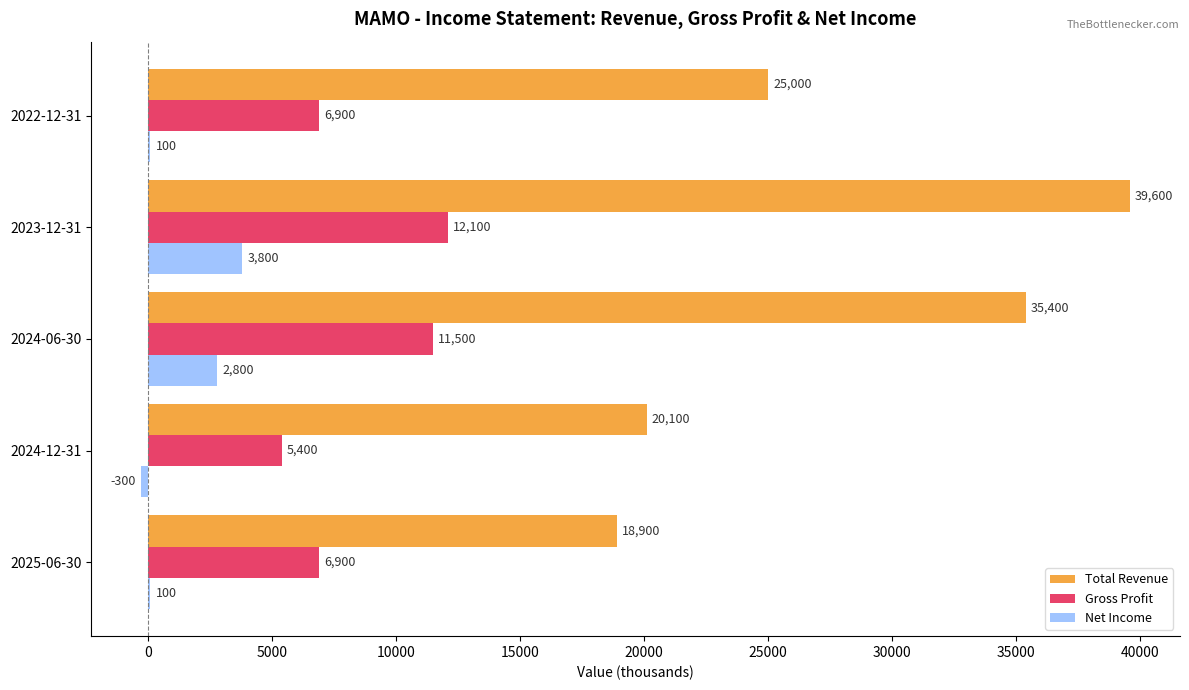

How many categories are shown in the chart?

5